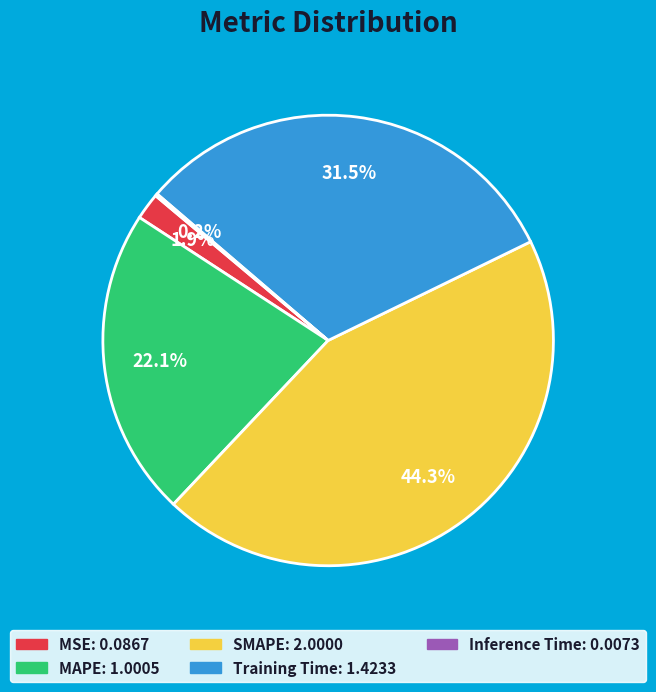

What is the ratio of the value at SMAPE to the value at Training Time?

1.4